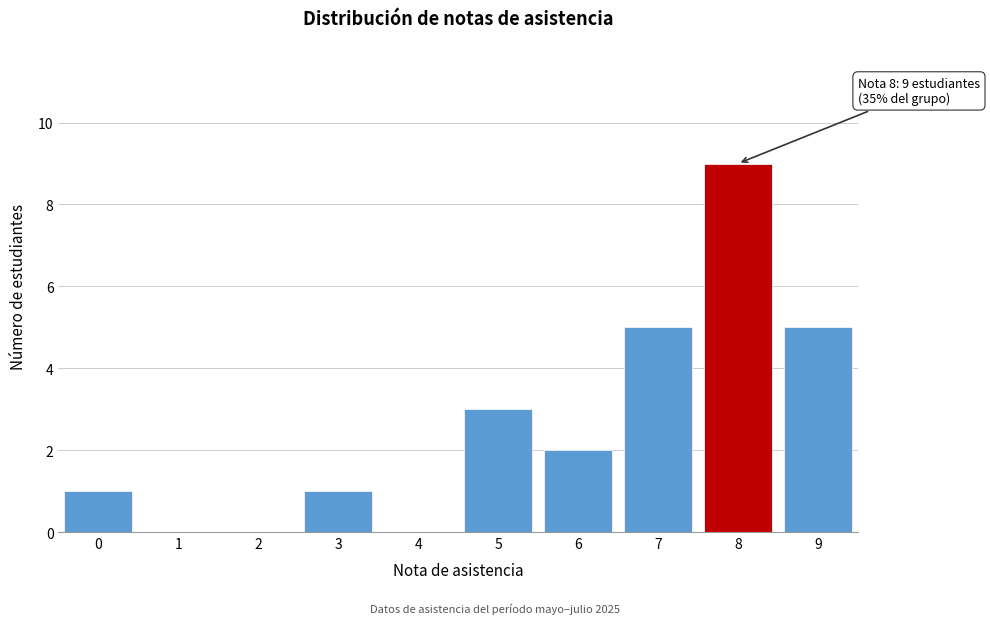

Reading right to left, transcribe all the data shown in this chart.

9=5	8=9	7=5	6=2	5=3	4=0	3=1	2=0	1=0	0=1